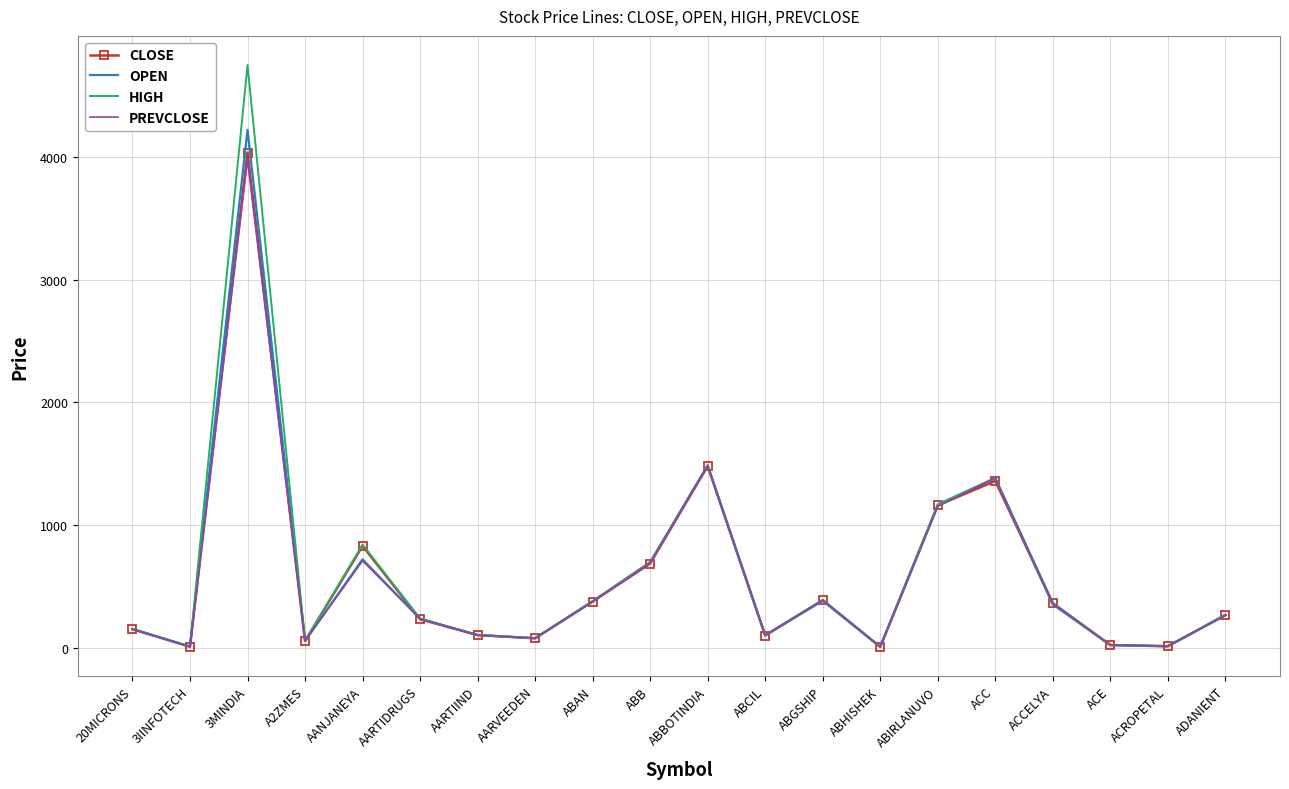

True or false: OPEN has a value of 264.0 at ADANIENT.

True